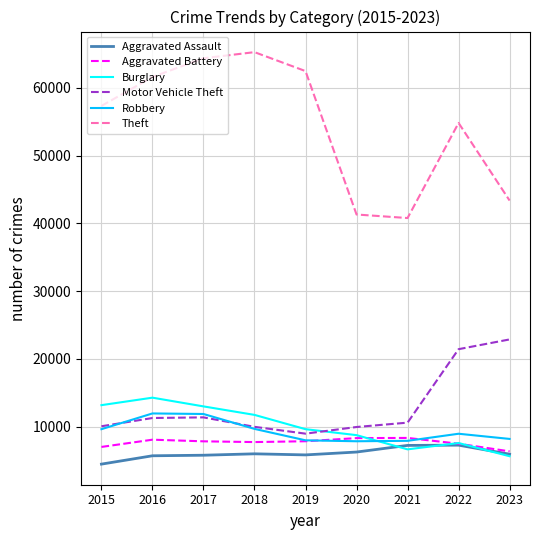

What is the total value across all series at 2017?

114285